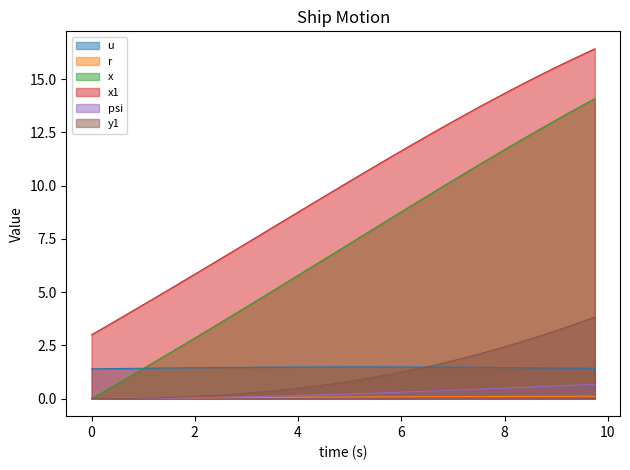

True or false: x1 and y1 intersect in this chart.

False